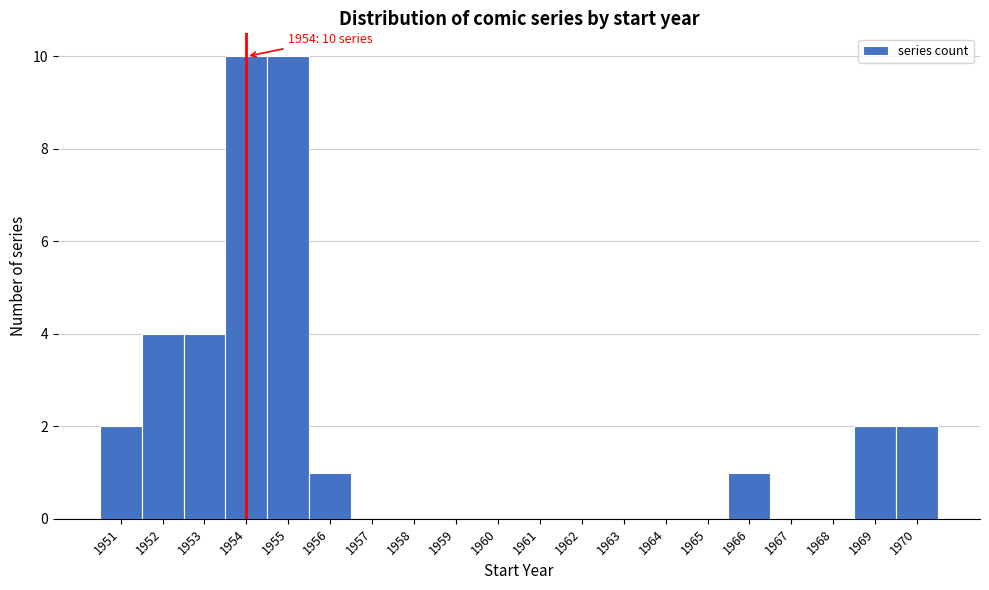

Reading left to right, transcribe all the data shown in this chart.

1951=2	1952=4	1953=4	1954=10	1955=10	1956=1	1957=0	1958=0	1959=0	1960=0	1961=0	1962=0	1963=0	1964=0	1965=0	1966=1	1967=0	1968=0	1969=2	1970=2